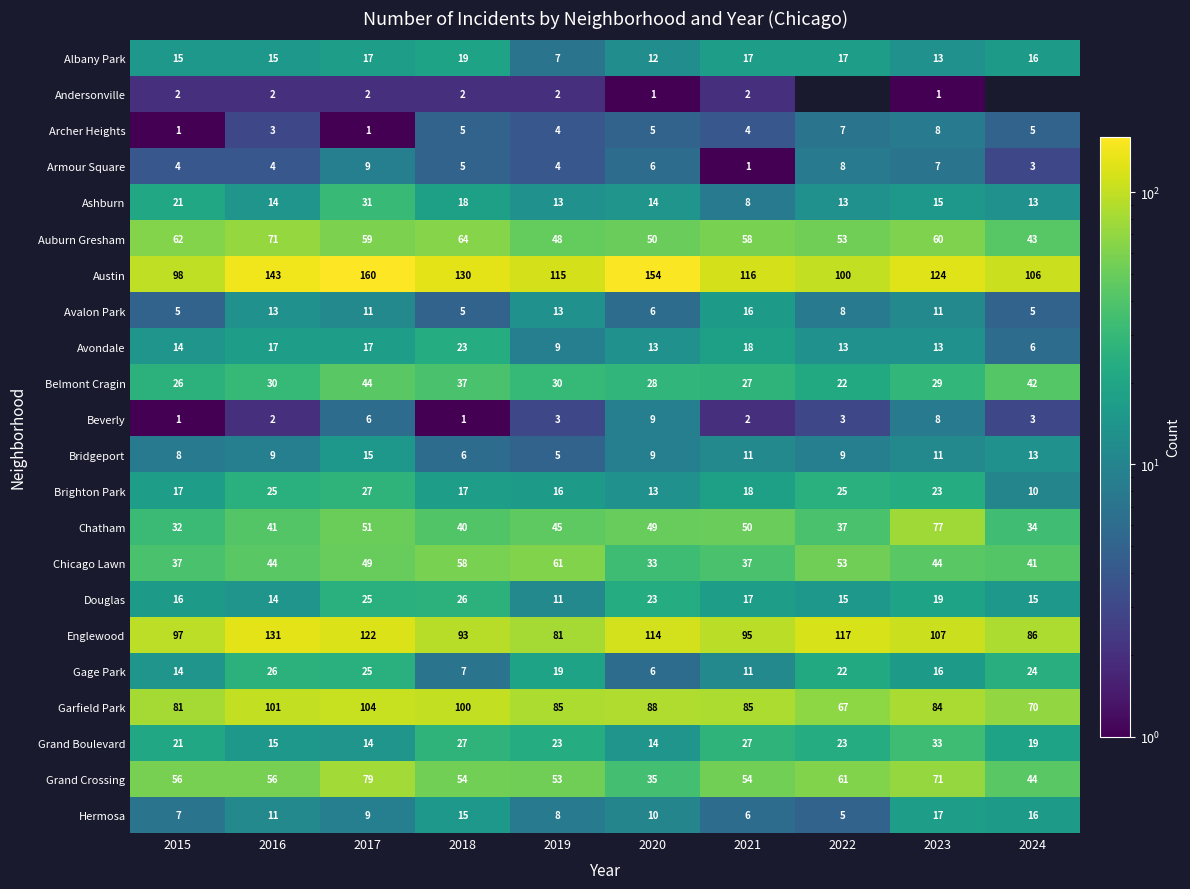

Between 2017 and 2024, which is larger?

2017